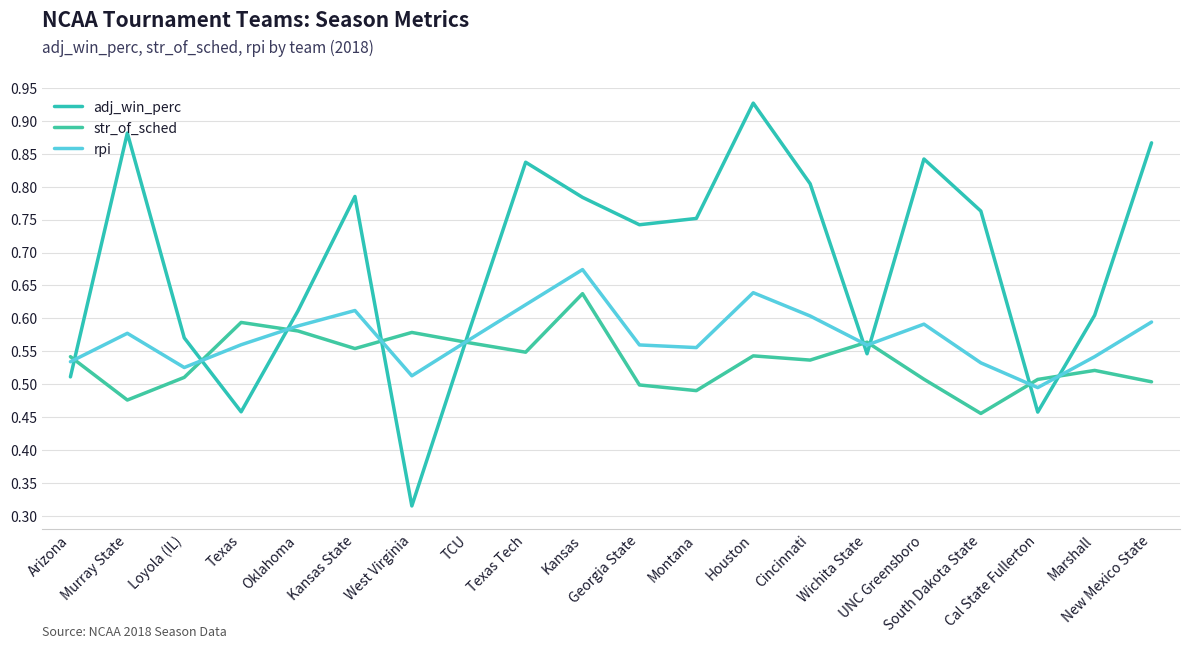

Reading right to left, list all the values displayed in this chart.

adj_win_perc: 0.9	0.6	0.5	0.8	0.8	0.5	0.8	0.9	0.8	0.7	0.8	0.8	0.6	0.3	0.8	0.6	0.5	0.6	0.9	0.5
str_of_sched: 0.5	0.5	0.5	0.5	0.5	0.6	0.5	0.5	0.5	0.5	0.6	0.5	0.6	0.6	0.6	0.6	0.6	0.5	0.5	0.5
rpi: 0.6	0.5	0.5	0.5	0.6	0.6	0.6	0.6	0.6	0.6	0.7	0.6	0.6	0.5	0.6	0.6	0.6	0.5	0.6	0.5